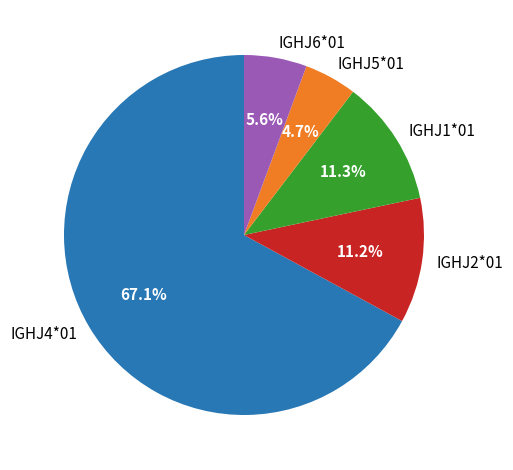

Does any single category account for the majority?

Yes